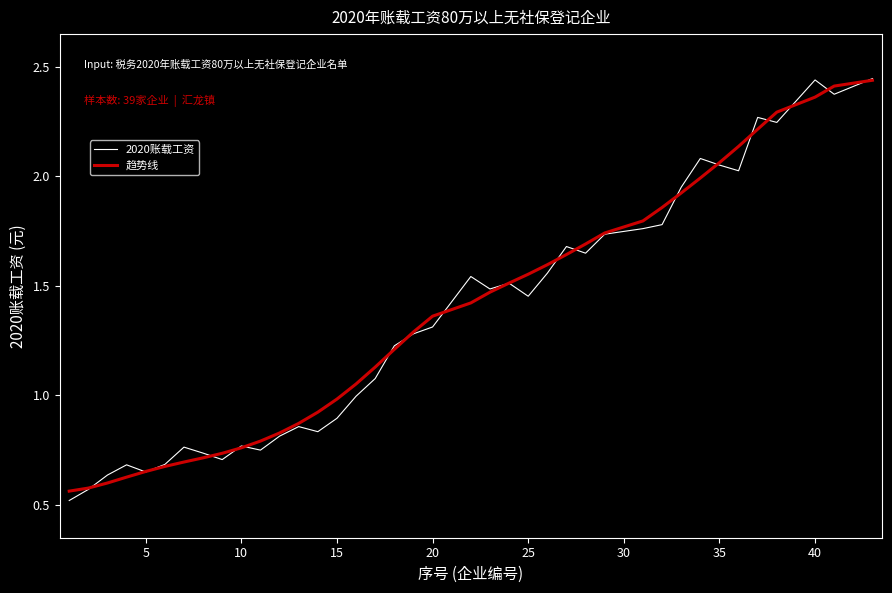

What is the smallest value displayed?

0.5